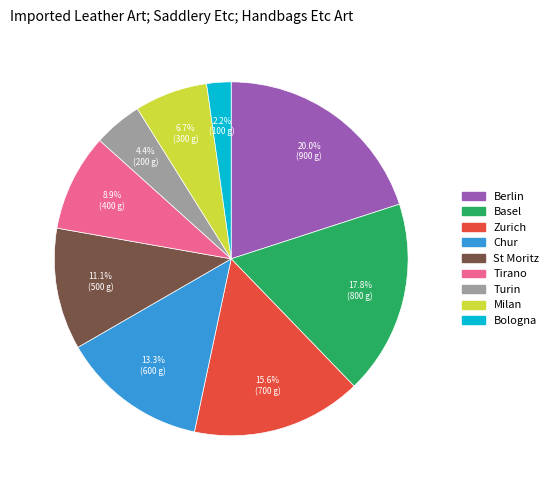

What percentage is the Basel slice, to the nearest percent?

18%